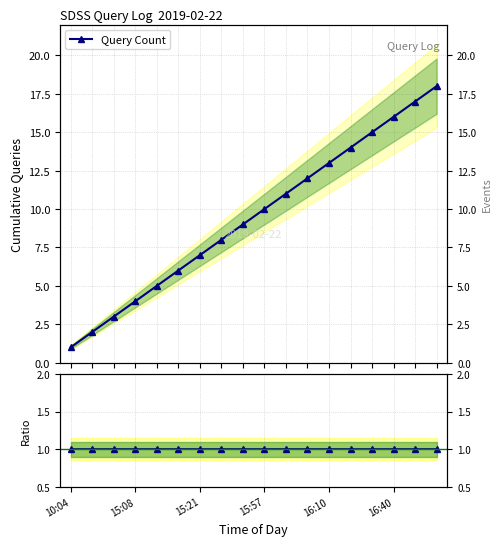

What is the difference between the second highest and minimum values in the Query Count series?

16